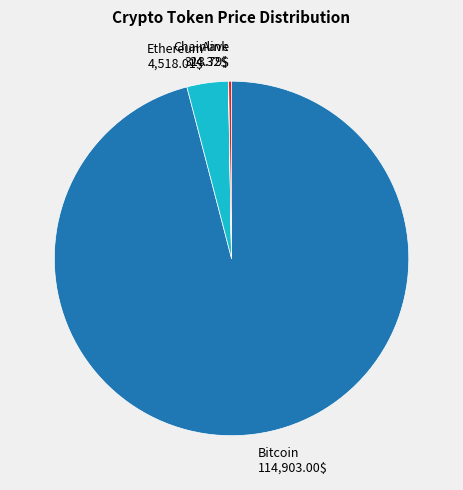

The Bitcoin slice represents 96% of the pie. True or false?

True